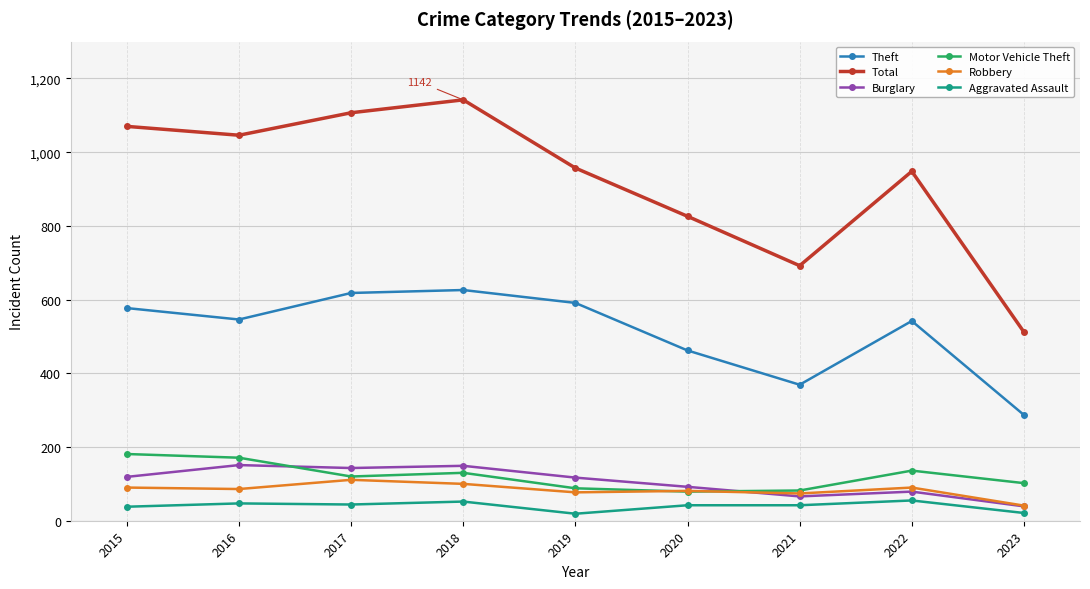

True or false: Robbery has more than 0 points higher than both neighbors.

True